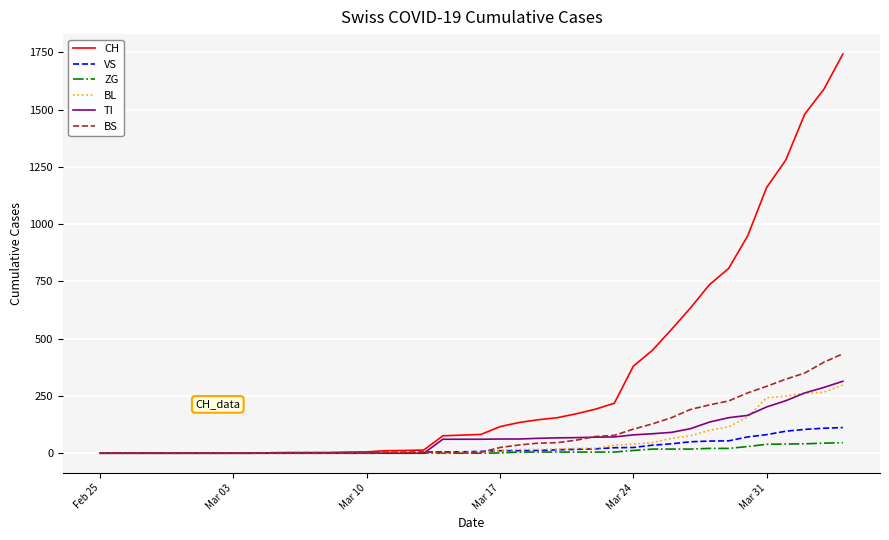

What is the highest value of the BL series?

298